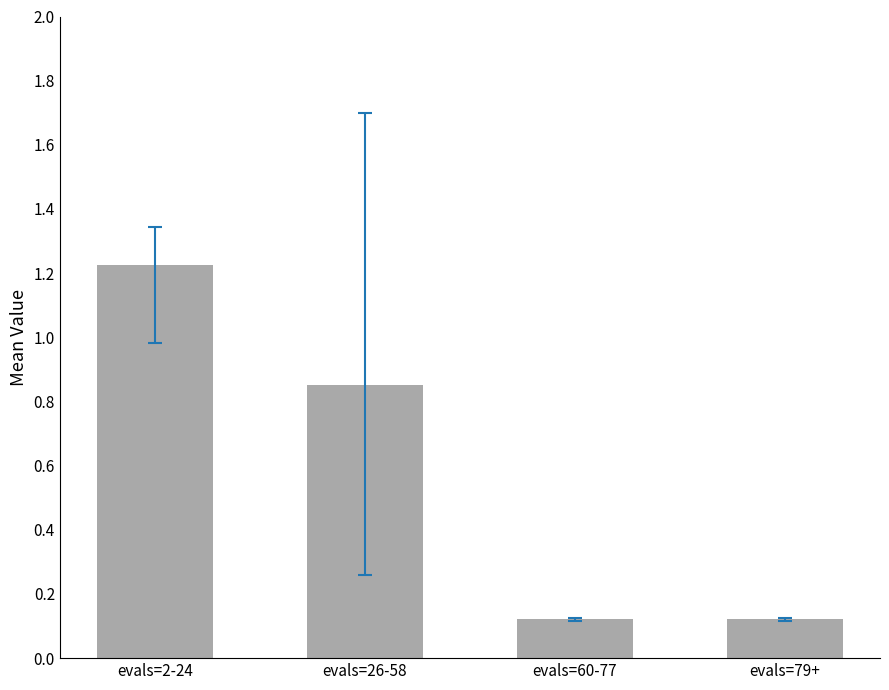

What is the difference between the second highest and second lowest values?

0.7